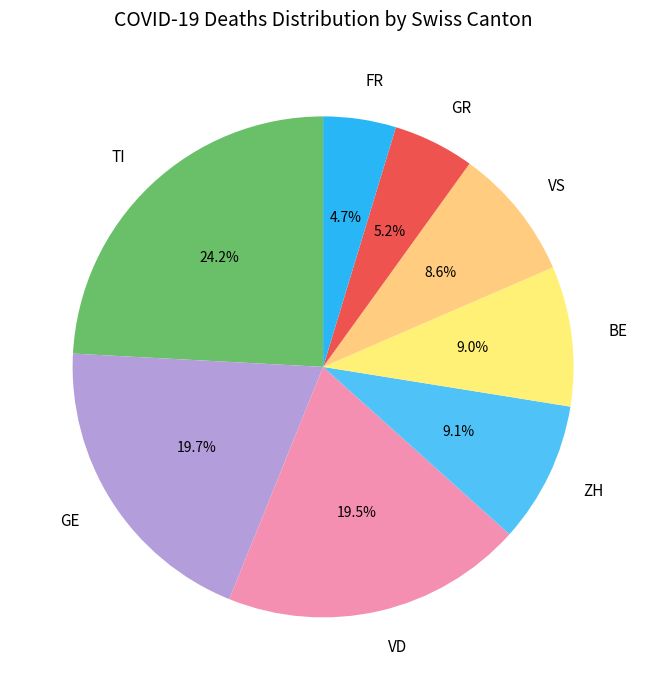

Which has a higher value, ZH or VS?

ZH